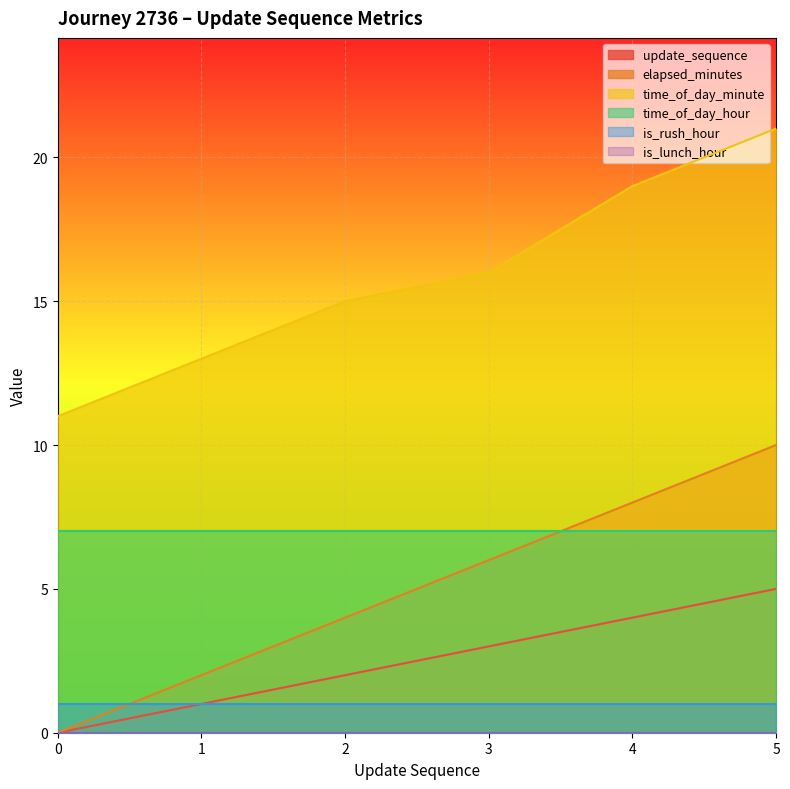

What is the difference between the maximum and second lowest values in the update_sequence series?

4